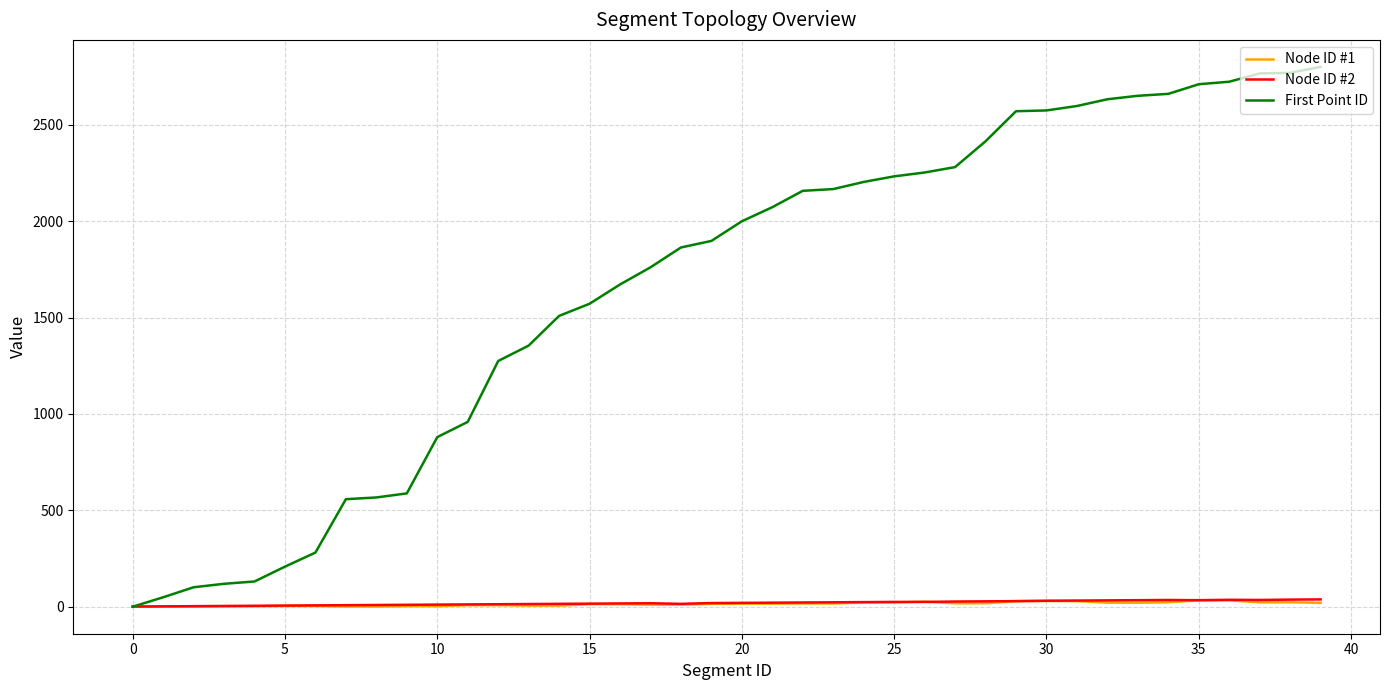

What is the maximum value shown in the chart?

2801